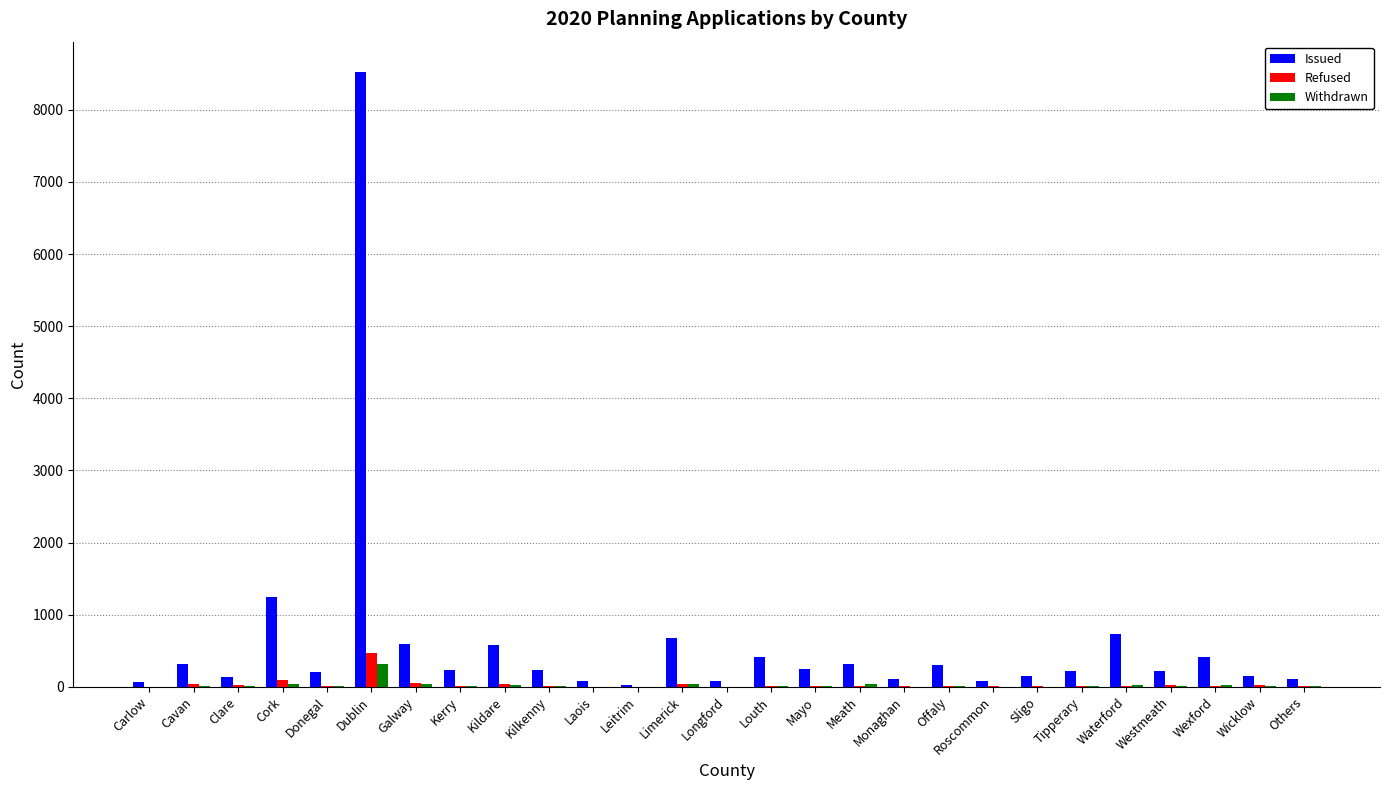

What is the sum of all Issued values?

16419